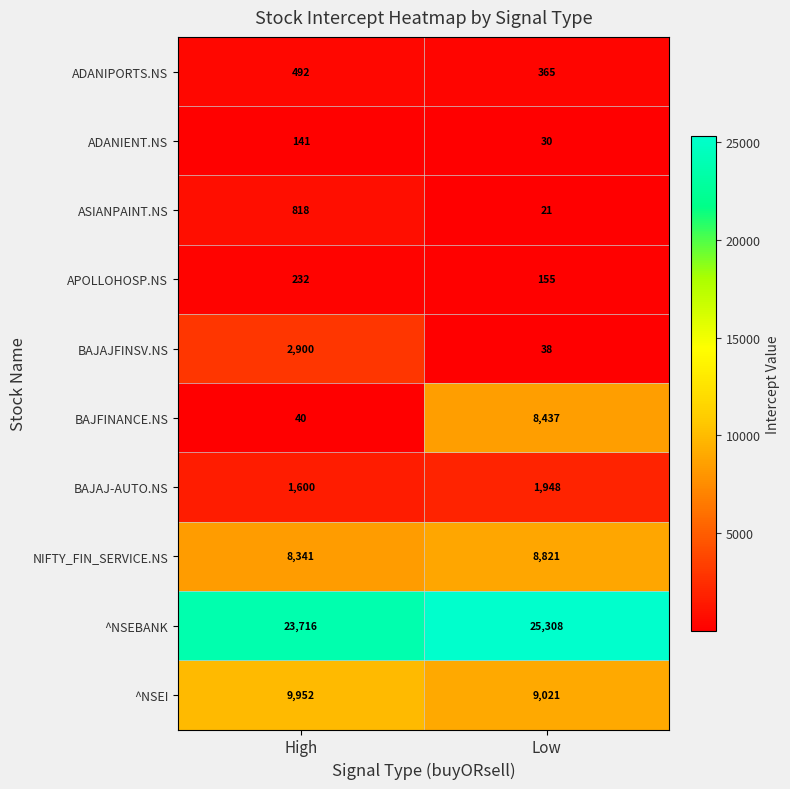

What is the greatest value displayed?

25308